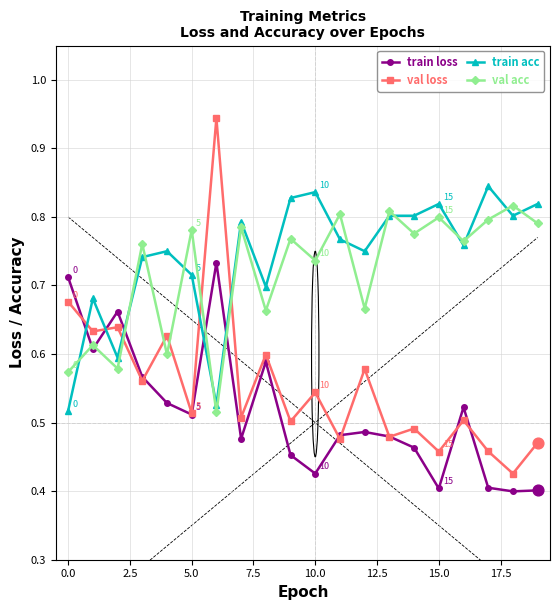

What are all the series names shown in the legend?

train loss, val loss, train acc, val acc